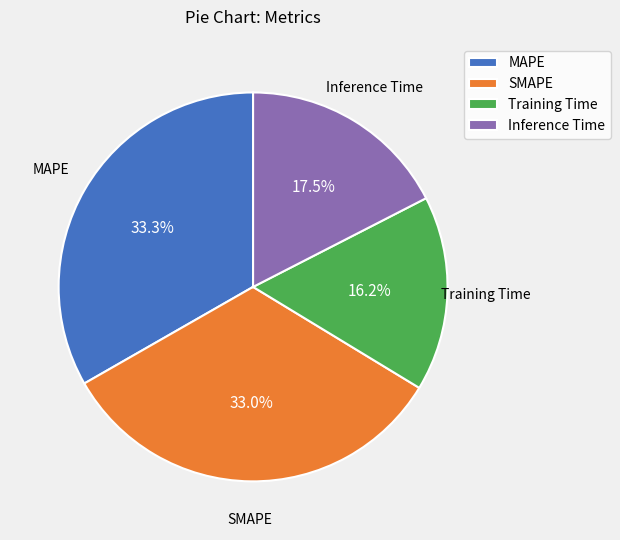

Does Training Time represent more than half of the total?

No